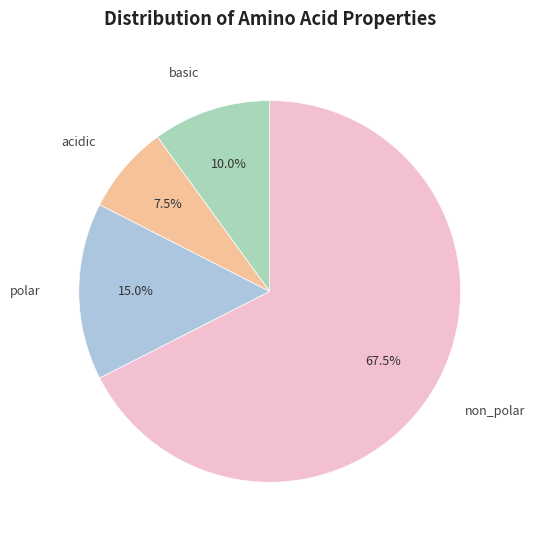

Is there a majority slice in this chart?

Yes